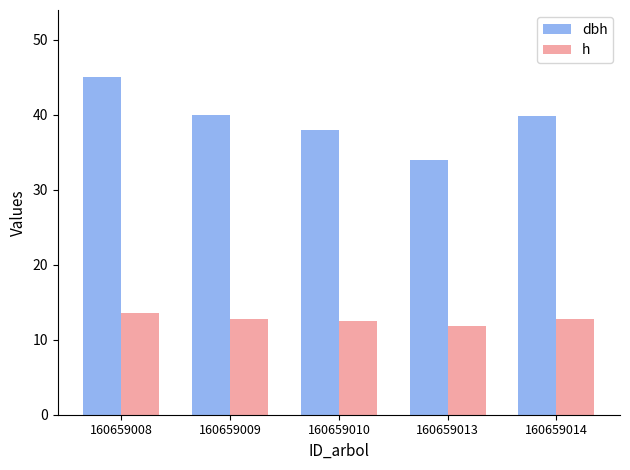

How many bars are there in each group?

2